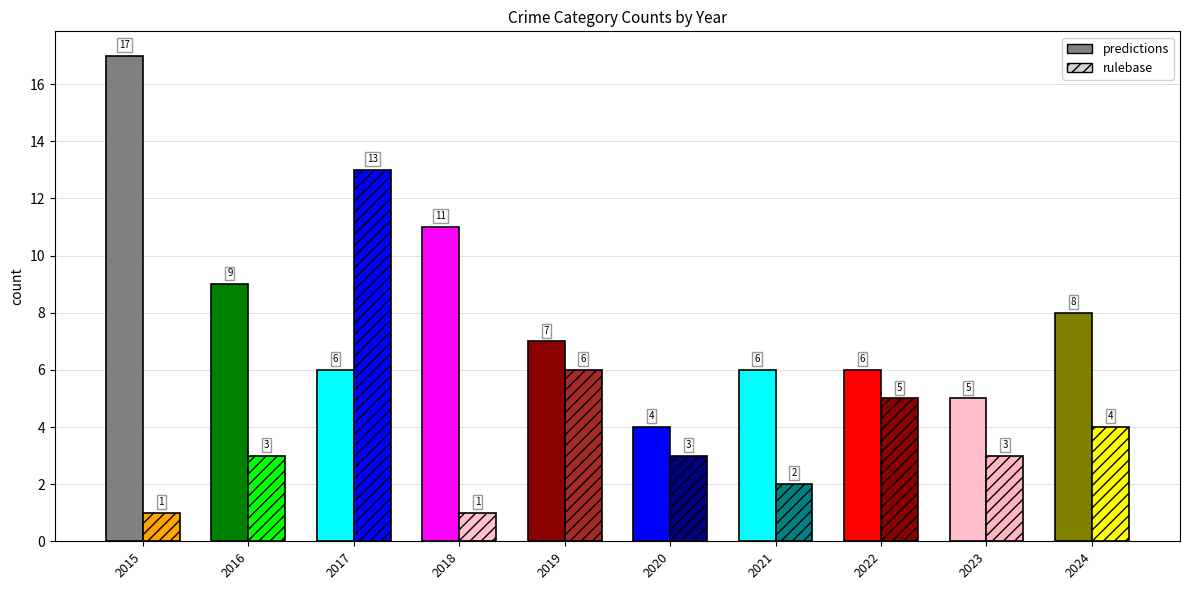

Which category has the lowest value in the rulebase series?

2015